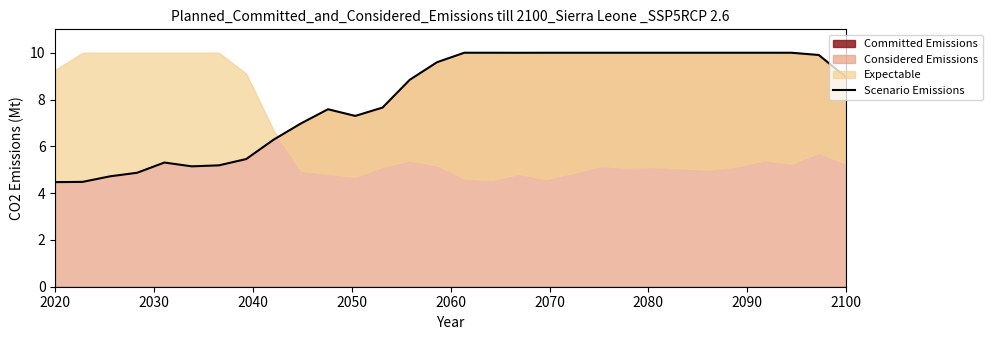

Count the number of values greater than 9.

15